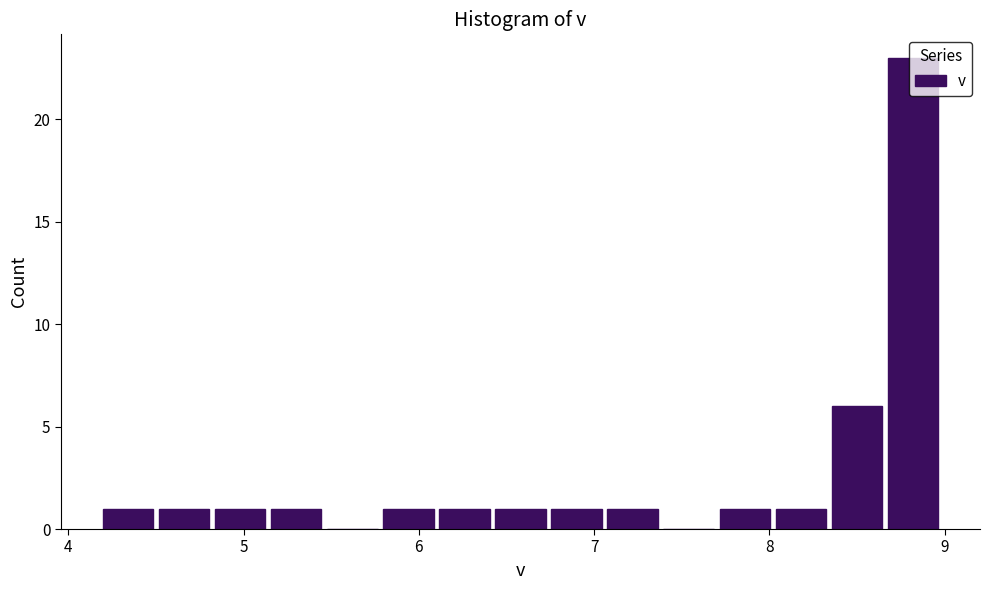

Read against the x-axis, roughly where is the centre of the tallest bar?

8.8